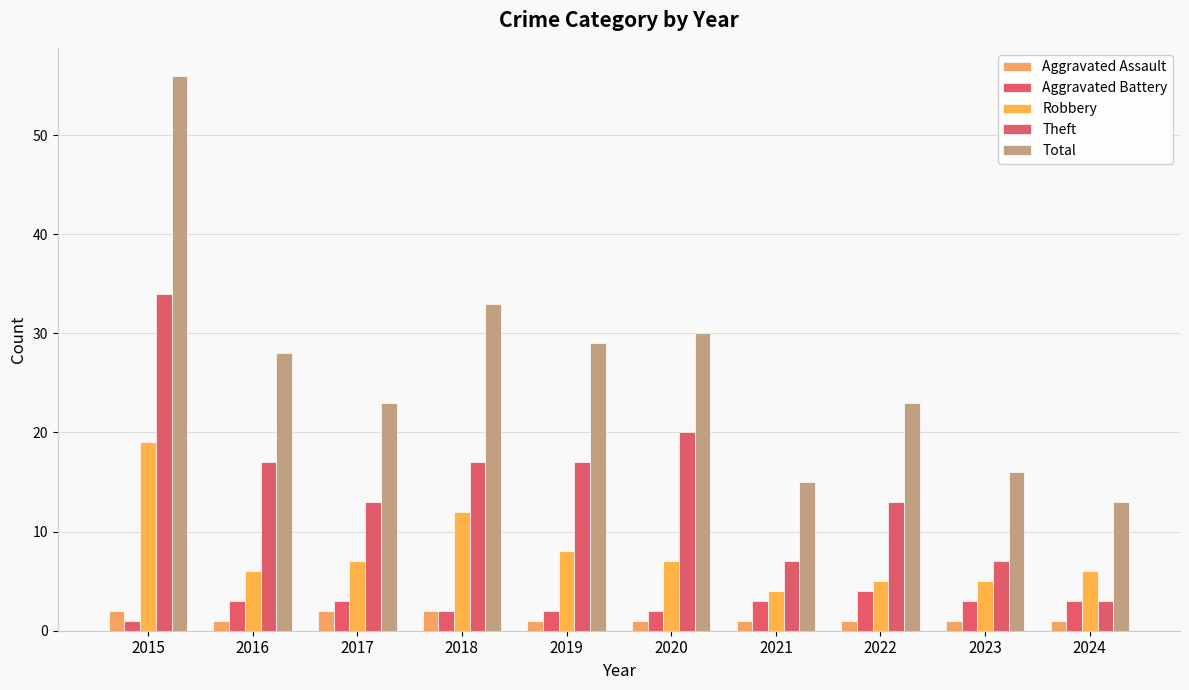

Where does the Robbery series first go above 7?

2015